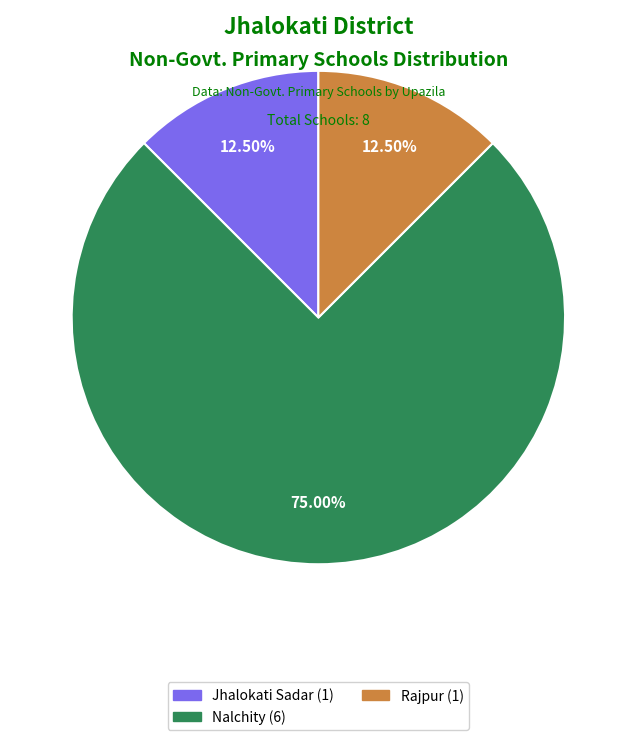

Is there a majority slice in this chart?

Yes